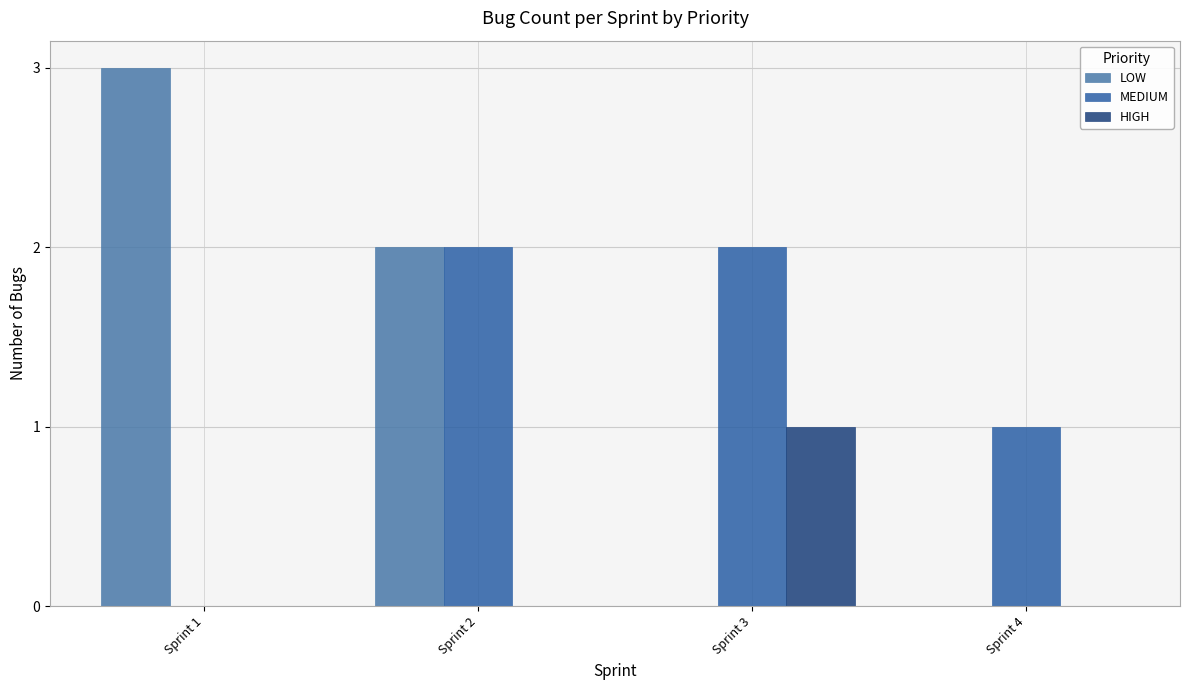

Are the bars grouped side by side (vs. stacked)?

Yes